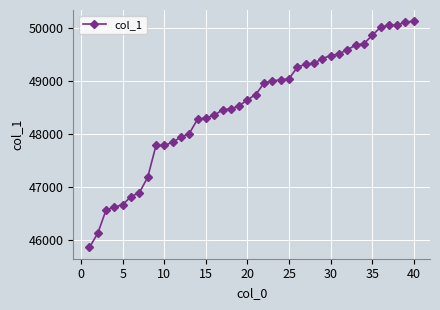

What is the smallest value displayed?

45851